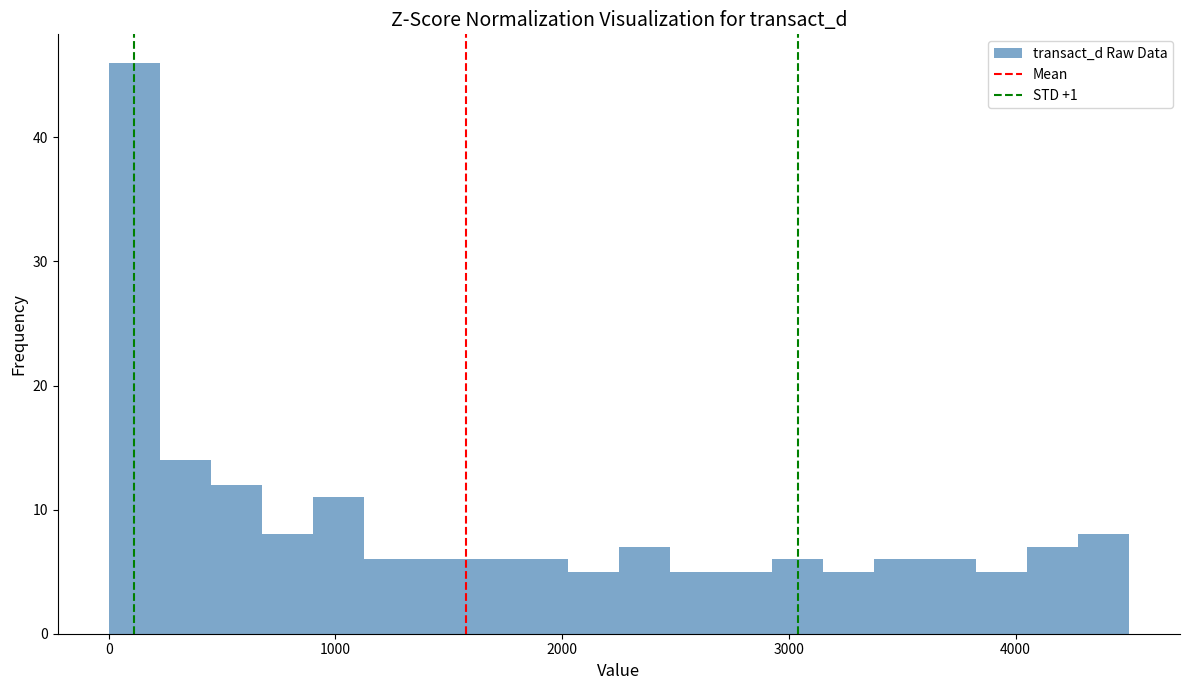

Around what value on the x-axis is the tallest bar? Give the approximate position of its centre, as read against the axis.

100